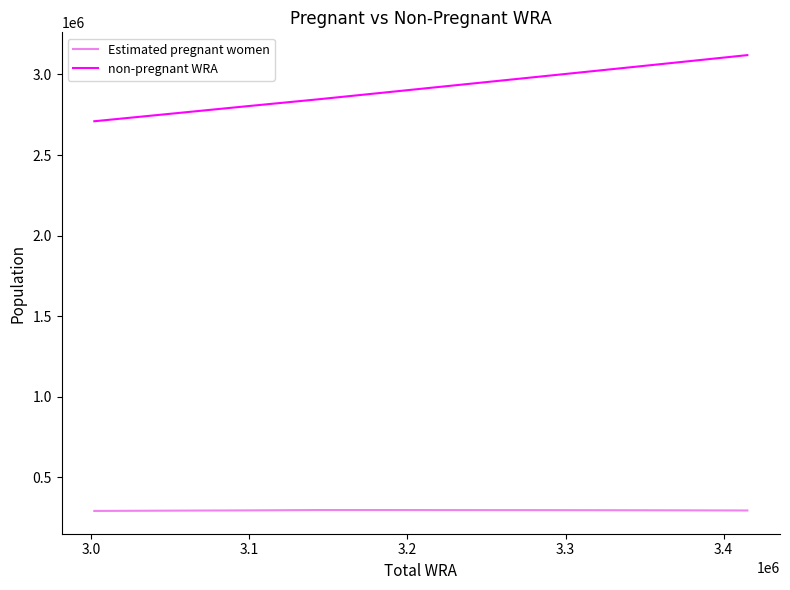

Rank the series by their average value, from highest to lowest.

non-pregnant WRA, Estimated pregnant women